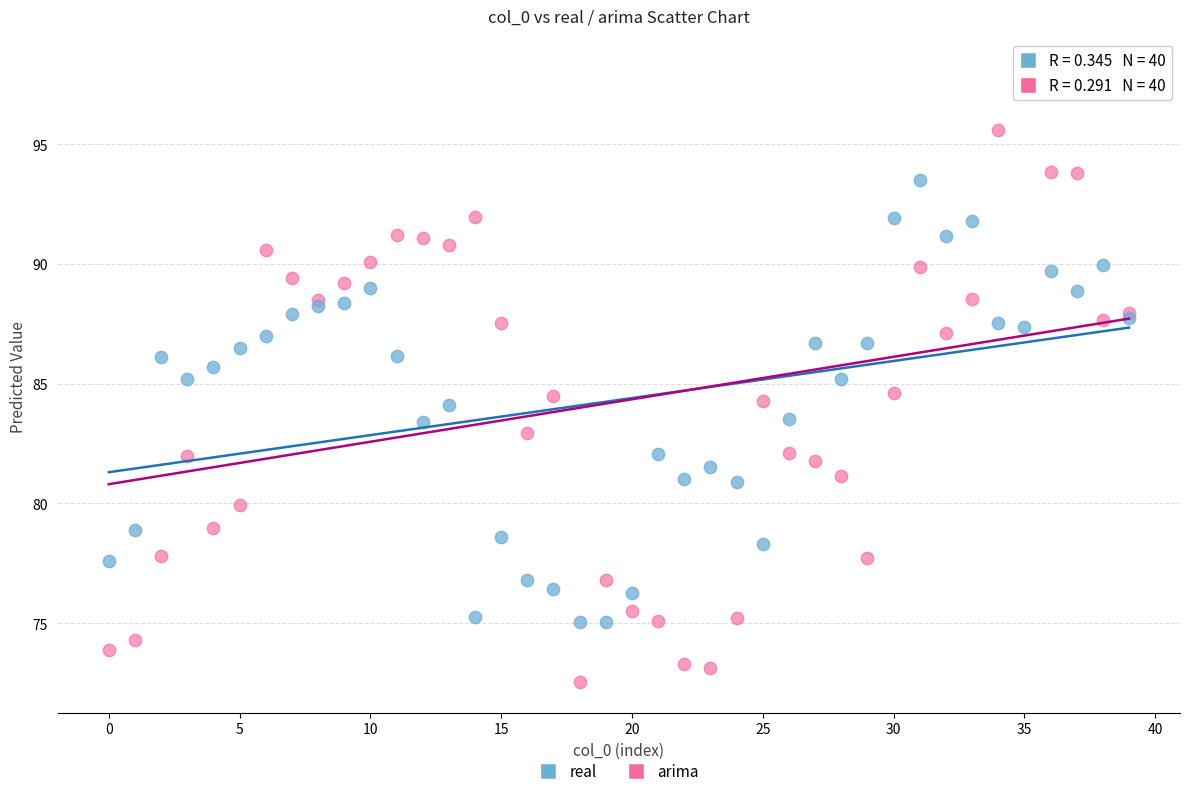

What are all the series names shown in the legend?

real, arima